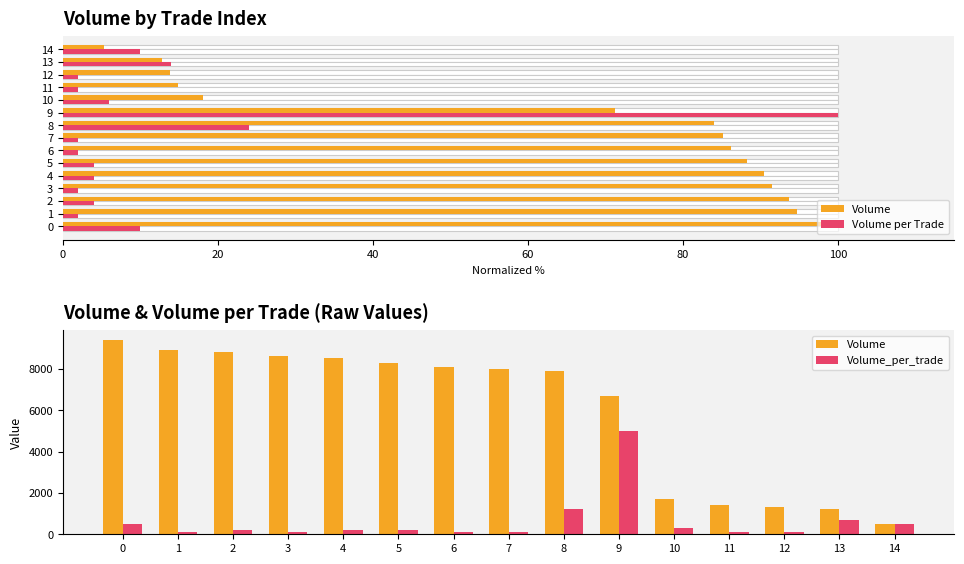

At which label is Volume per Trade closest to 51?

8